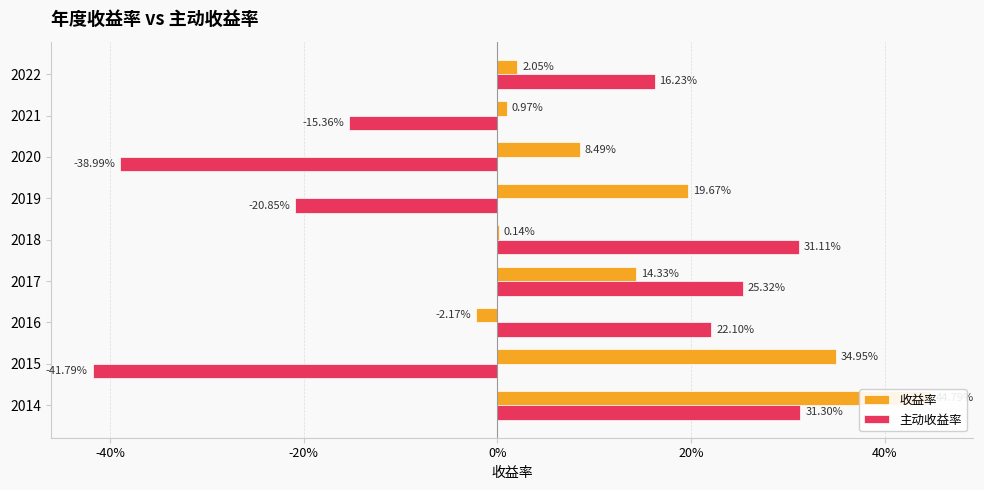

What is the sum of all 收益率 values?

1.2